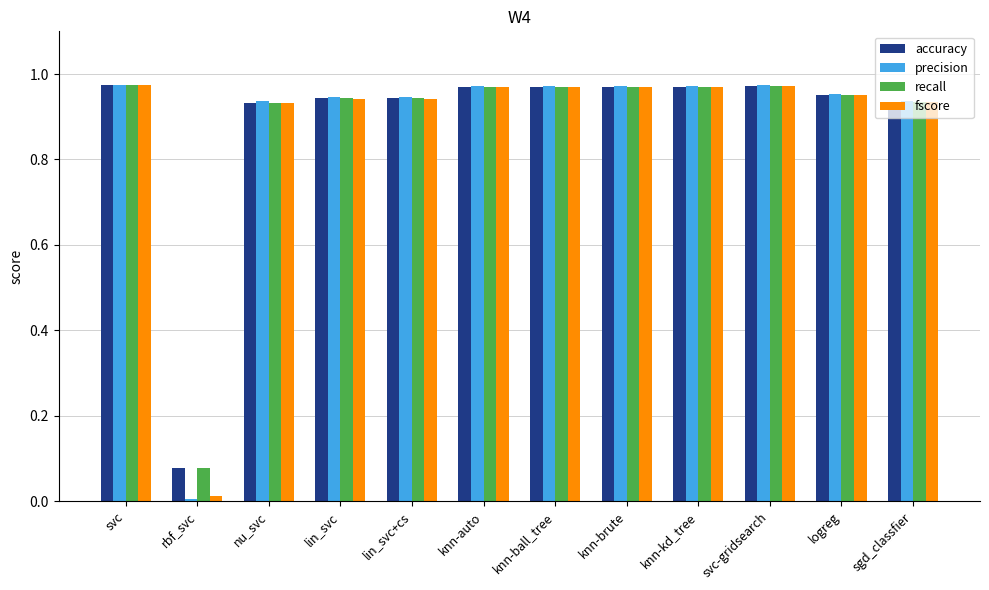

At which label does fscore reach its minimum?

rbf_svc